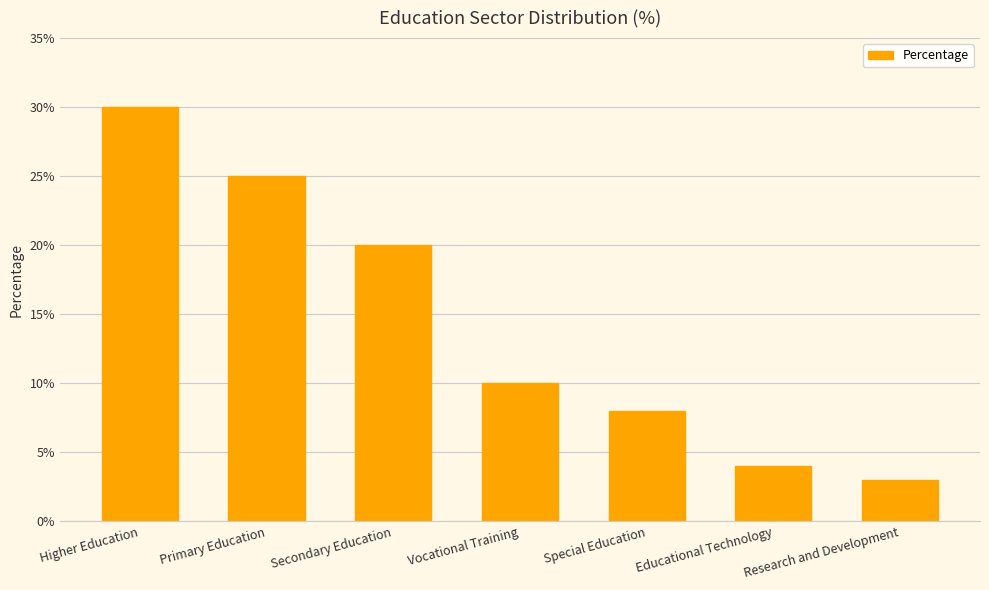

Which has a higher value, Primary Education or Secondary Education?

Primary Education